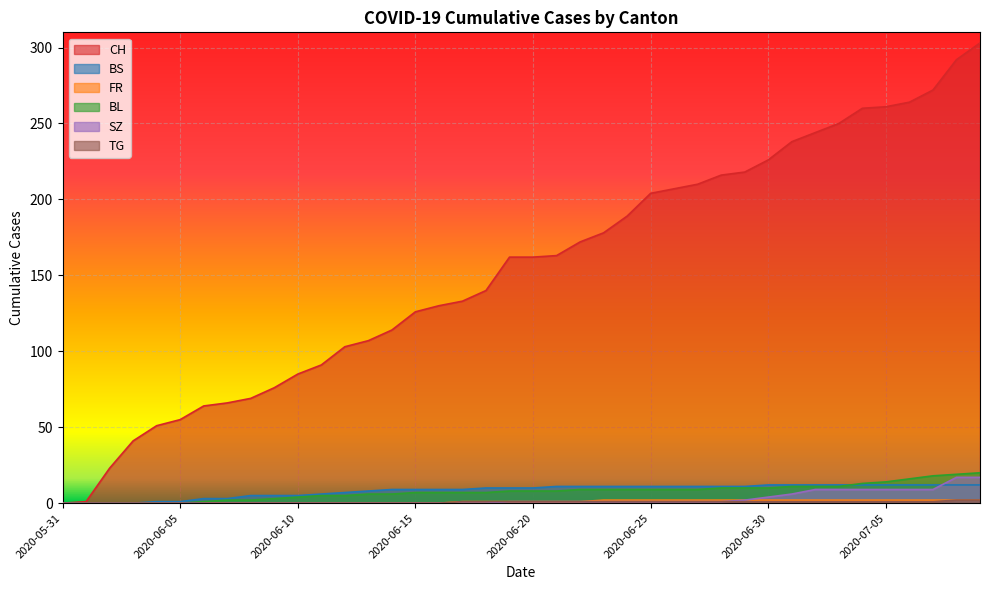

The value of FR at 2020-06-24 is 2. True or false?

True